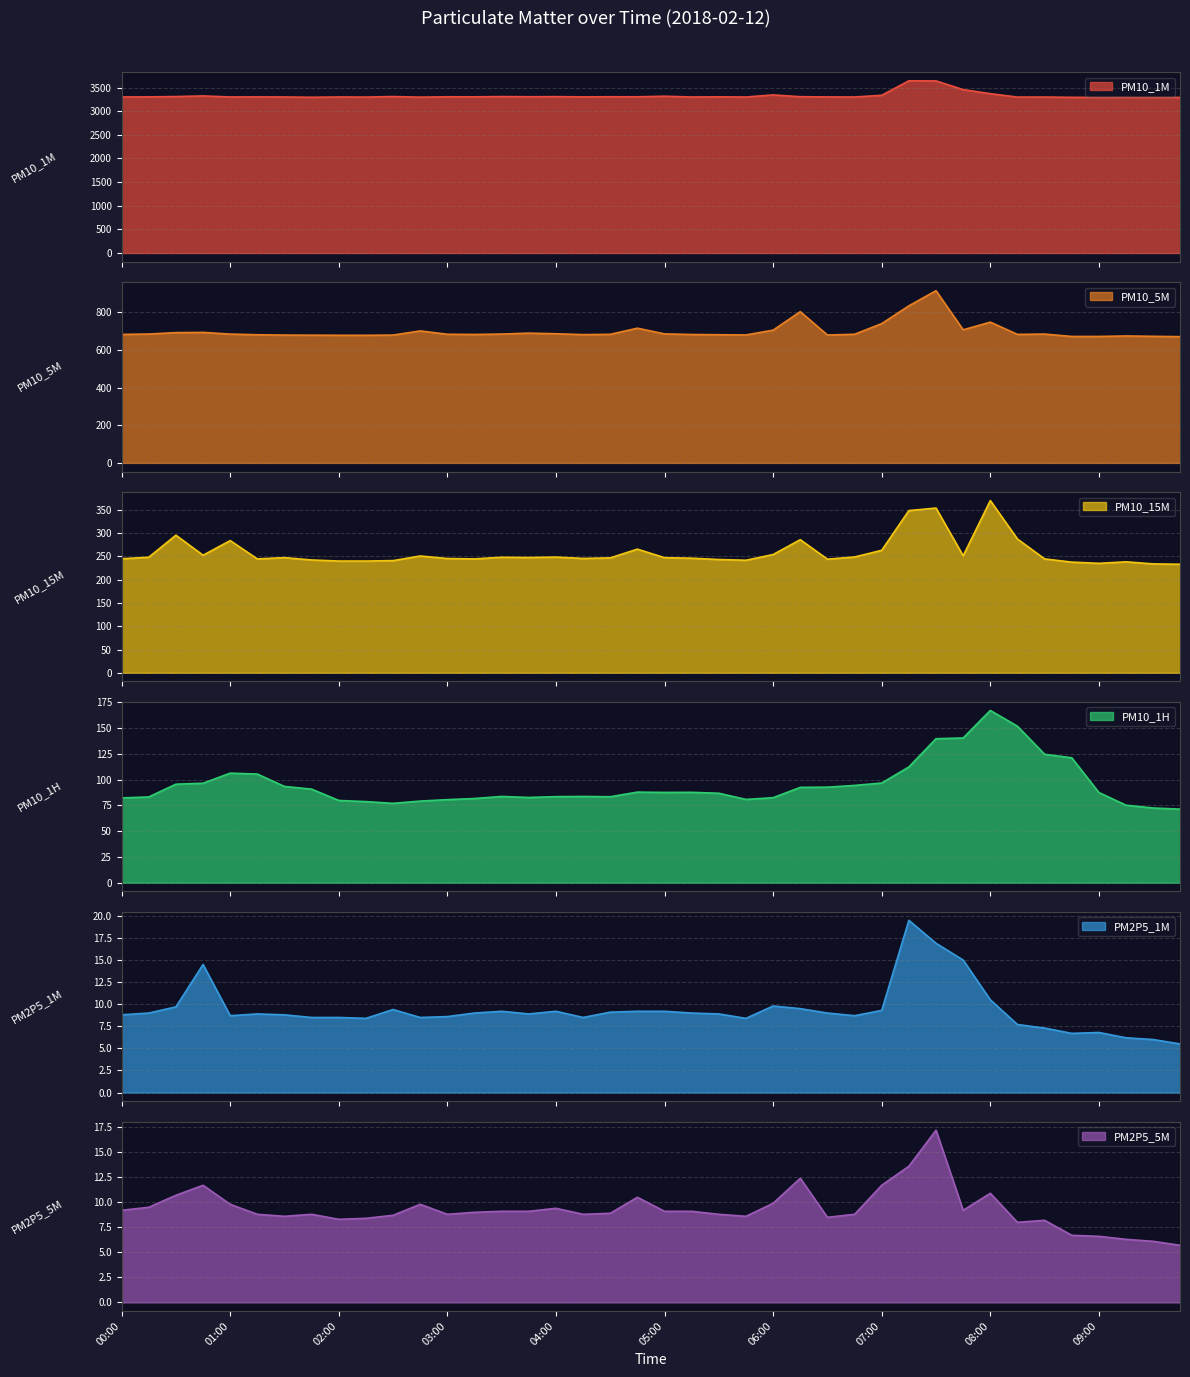

What is the label of the 5th point from the right?

08:45